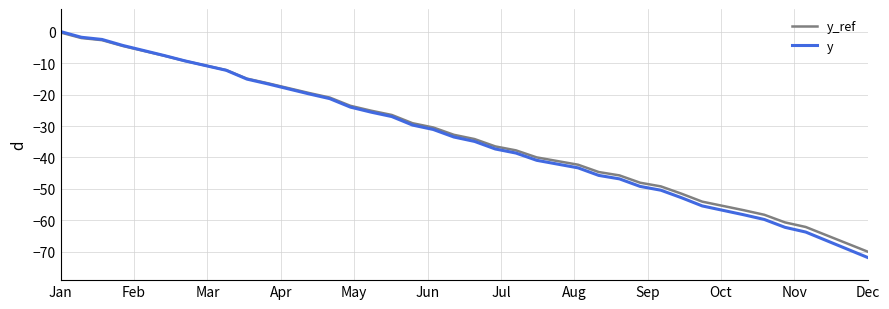

How many lines are shown in the chart?

2